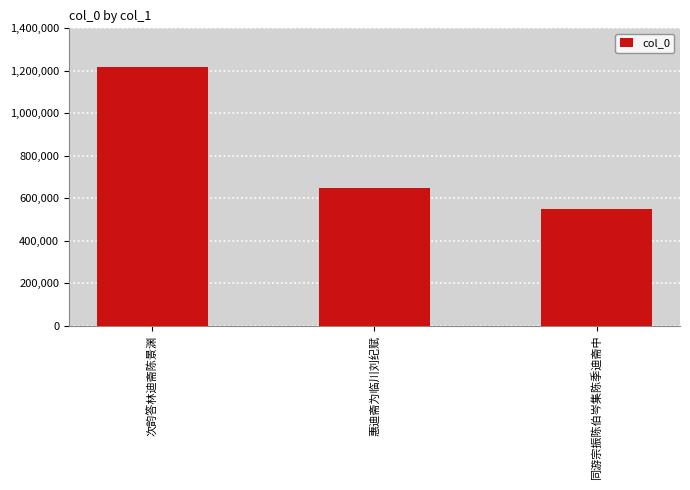

What is the change in value from 惠迪斋为临川刘纪赋 to 同游宗振陈伯岑集陈季迪斋中?

-99690